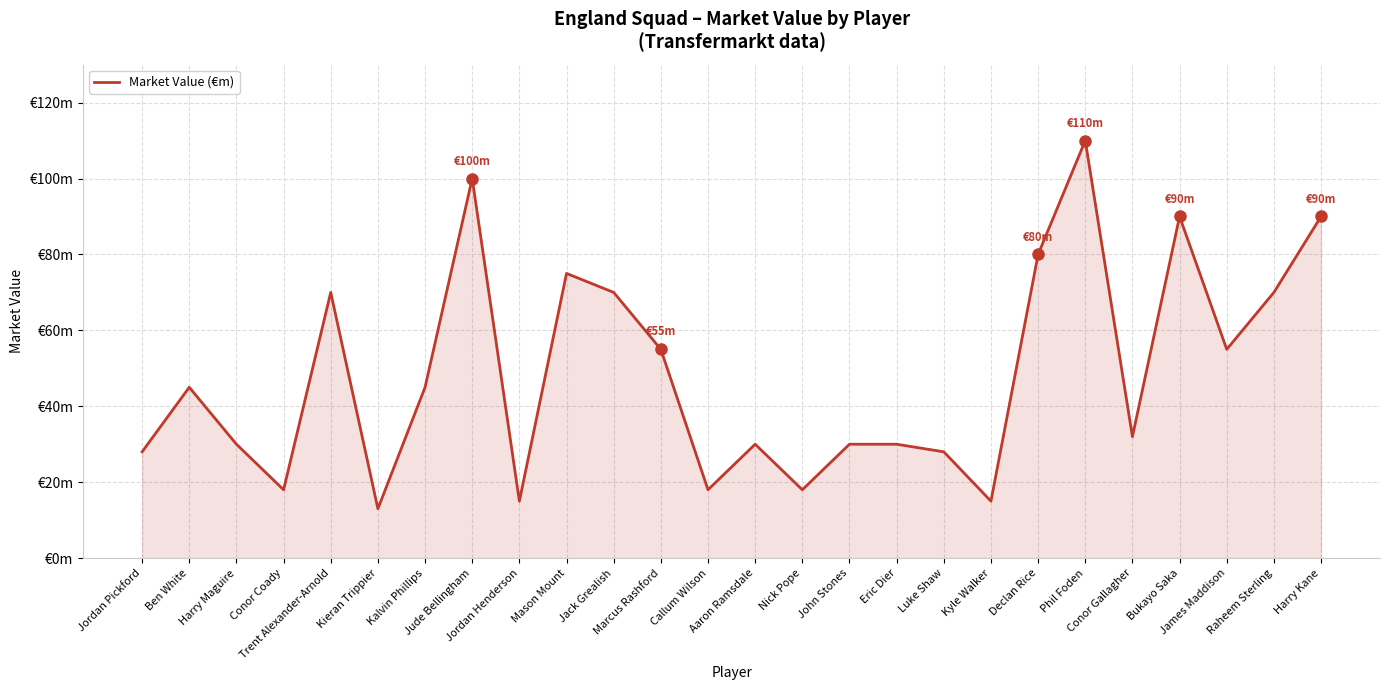

What is the ratio of the value at John Stones to the value at Phil Foden?

0.3